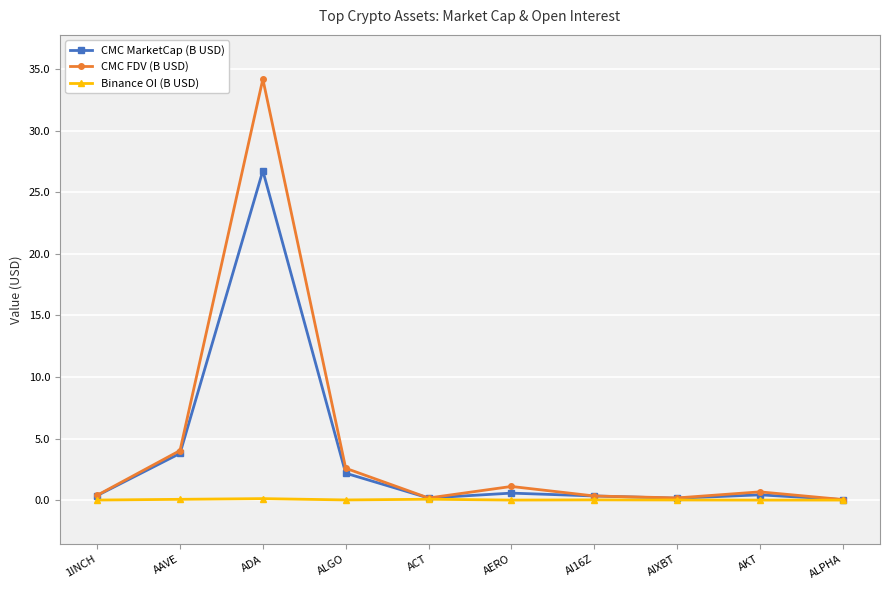

List the labels in order of Binance OI (B USD) value, largest first.

ADA, ACT, AAVE, AI16Z, ALGO, AIXBT, 1INCH, AERO, ALPHA, AKT